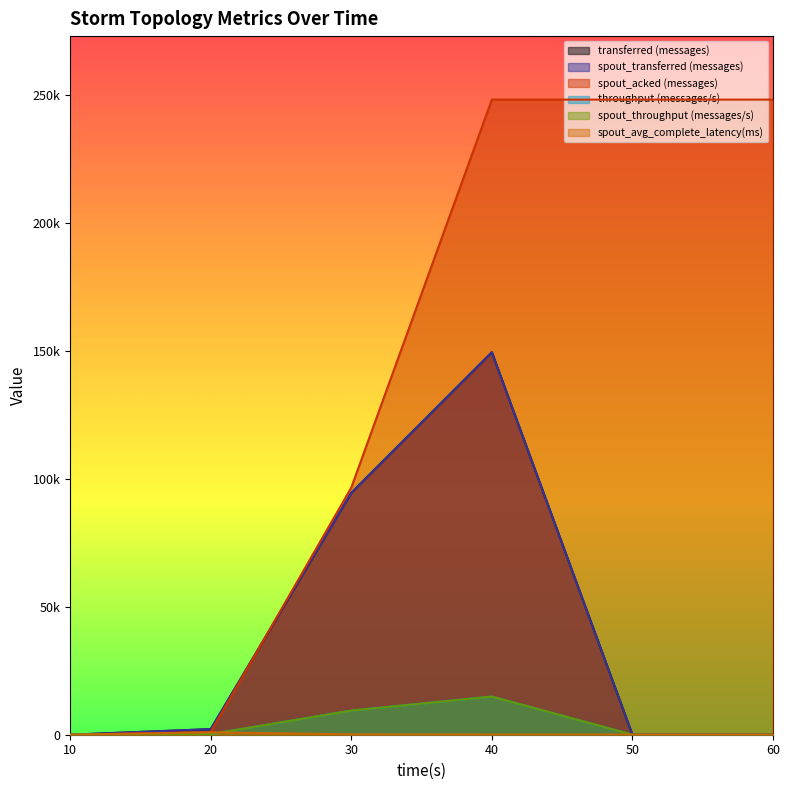

The value of spout_throughput (messages/s) at 30 is 14078.0. True or false?

False